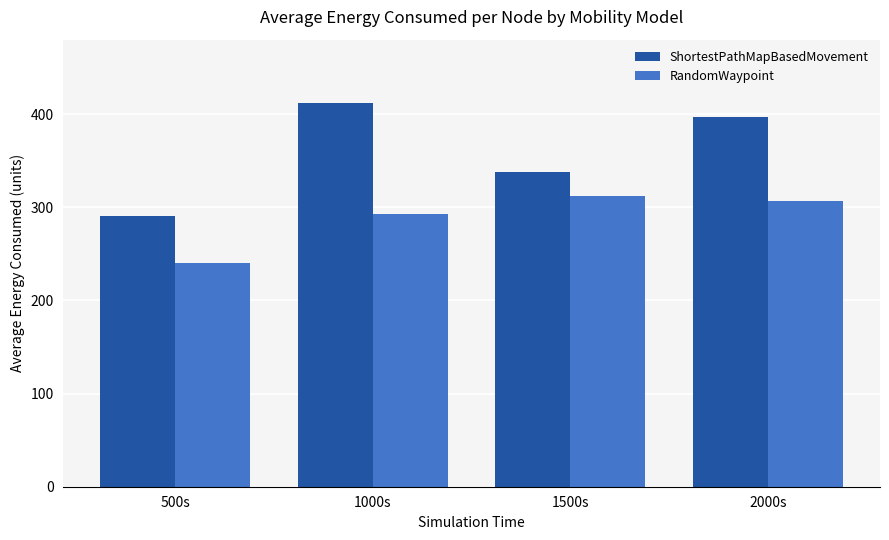

What is the total value across all series at 500s?

530.6